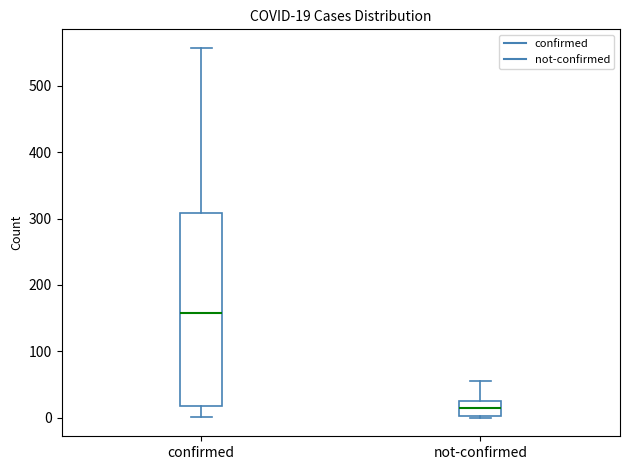

Comparing the boxes themselves (not the whiskers), which one is the tallest?

confirmed